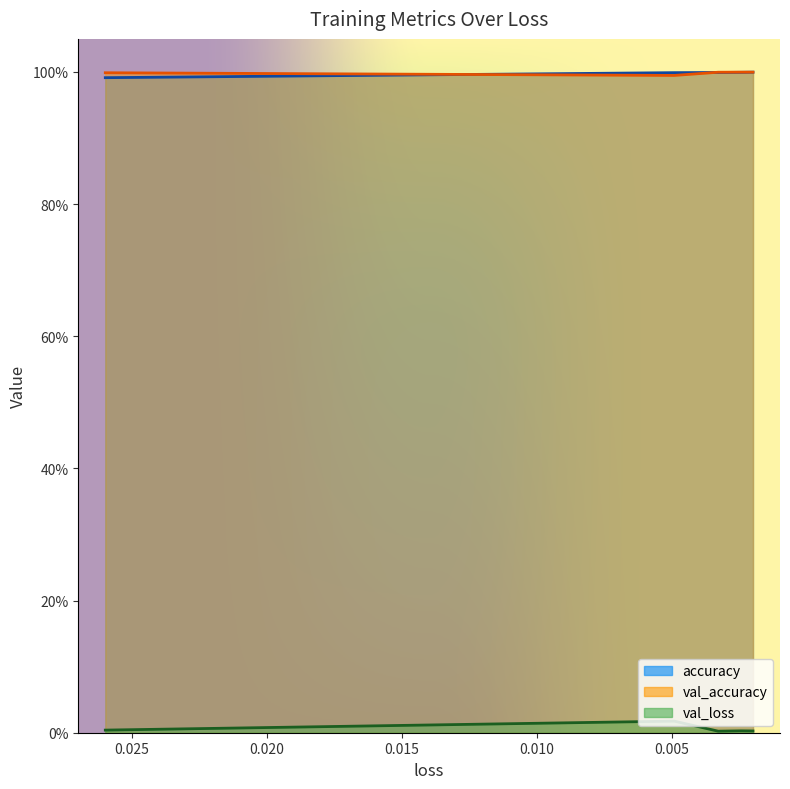

True or false: val_accuracy and val_loss intersect in this chart.

False